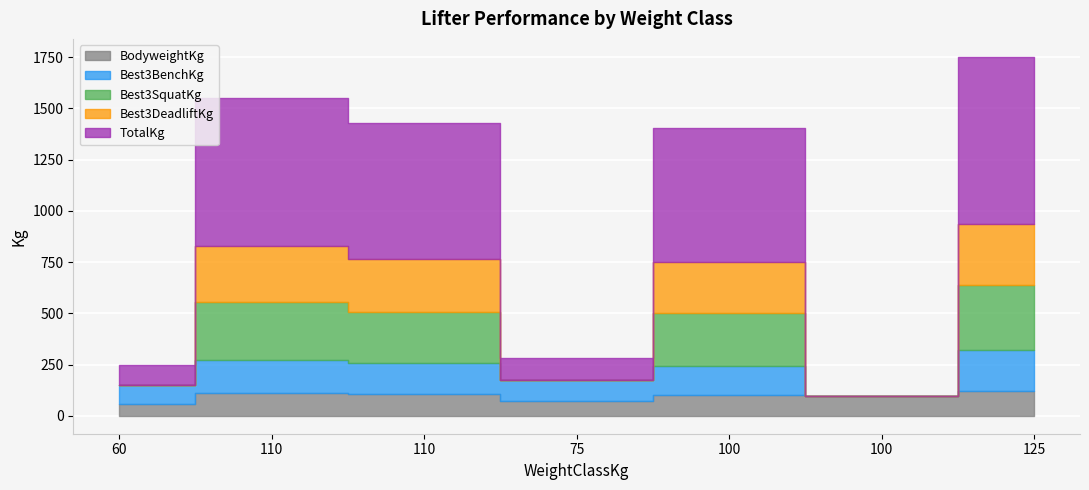

Between 110 and 125, which is larger?

125